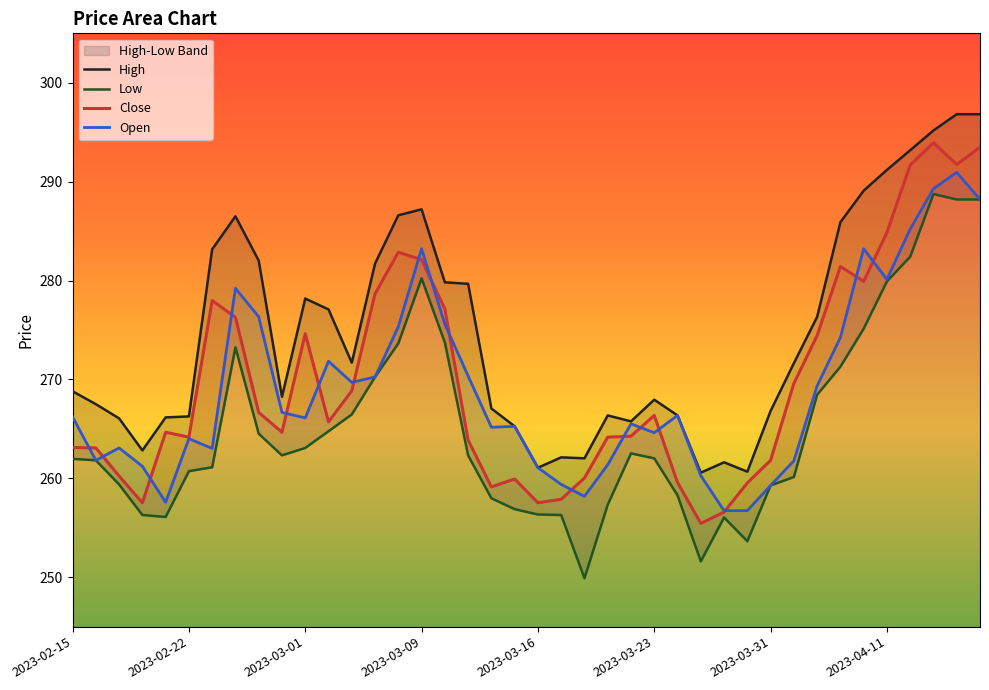

At which category does the chart reach its peak across all series?

2023-04-17